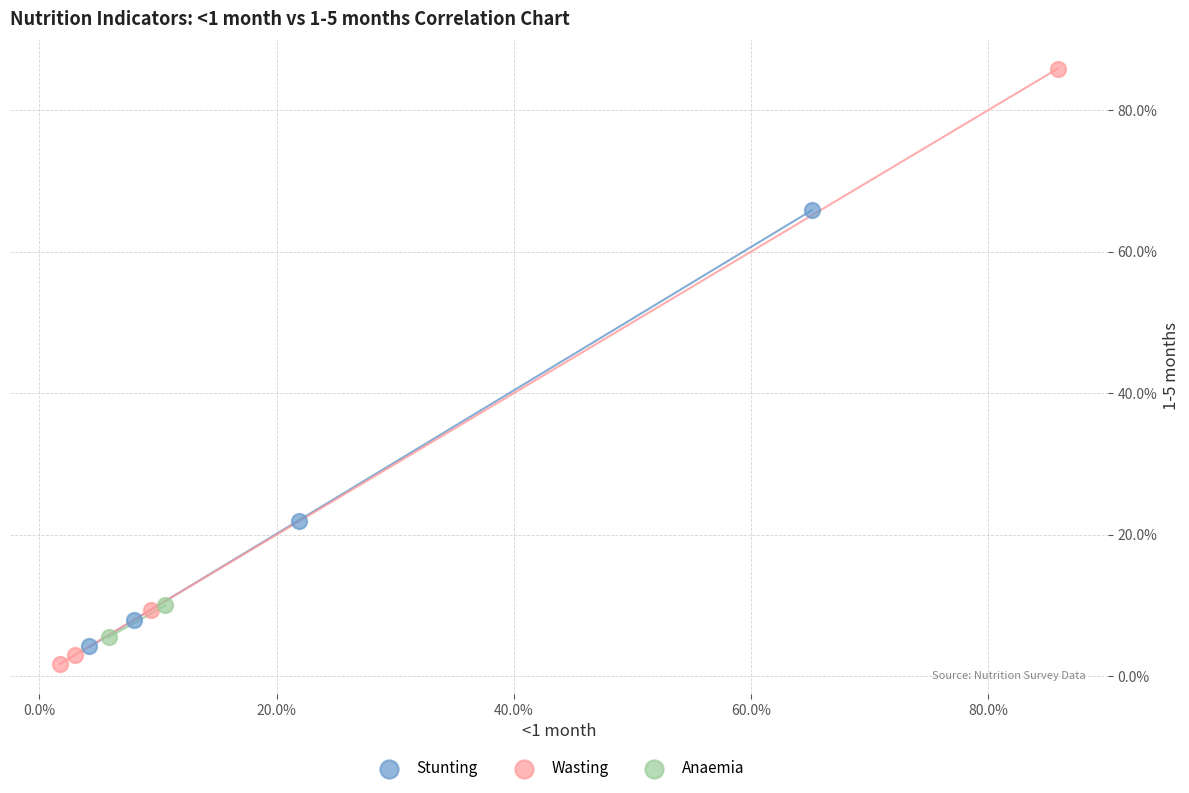

Which series contains the lowest Y value?

Wasting